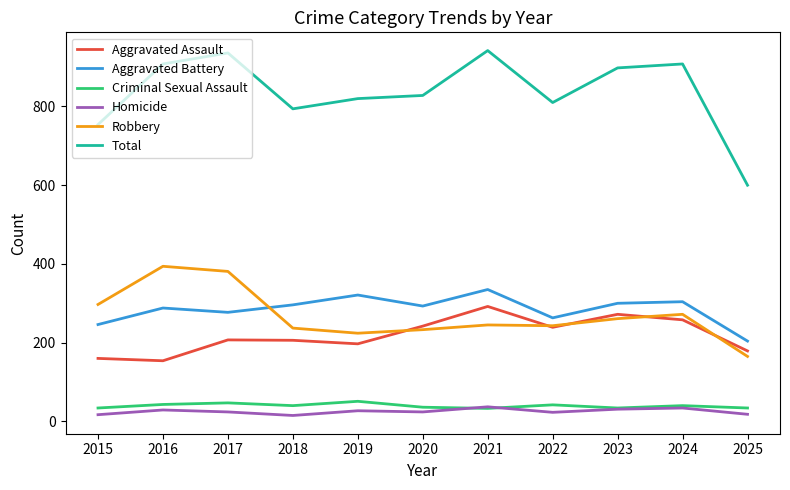

Which series has the largest total across all categories?

Total